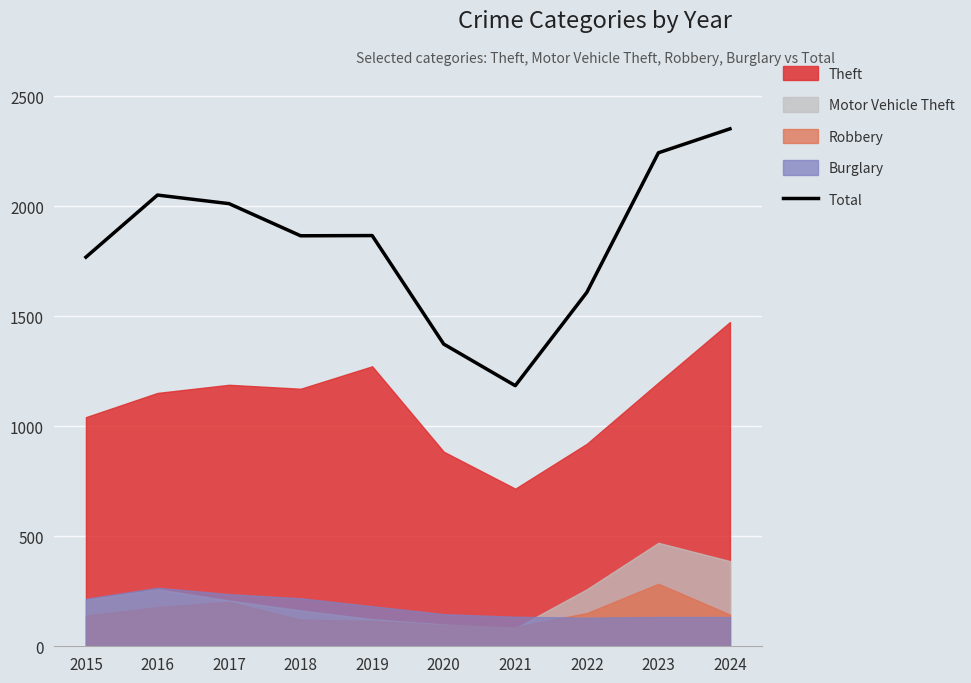

How many points are lower than both their immediate neighbors (excluding endpoints)?

2